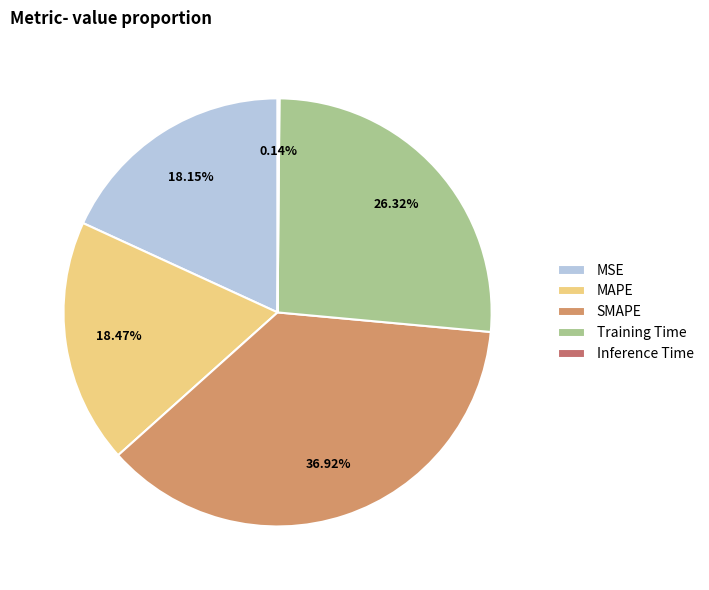

Does any single category account for the majority?

No